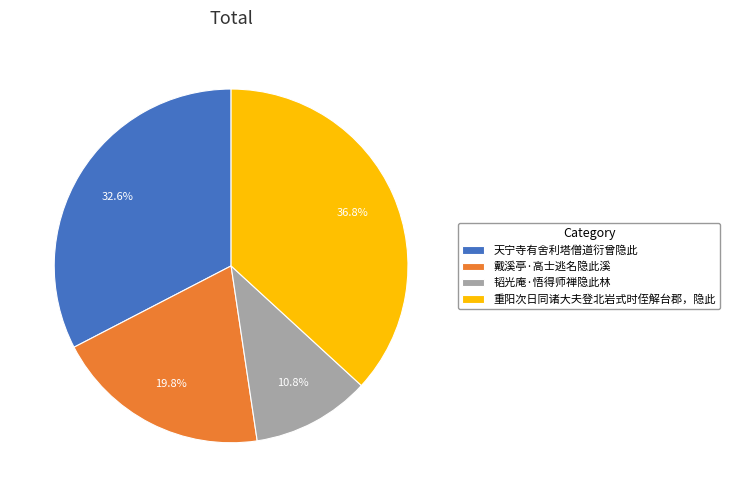

True or false: 戴溪亭·高士逃名隐此溪 accounts for 20% of the total.

True